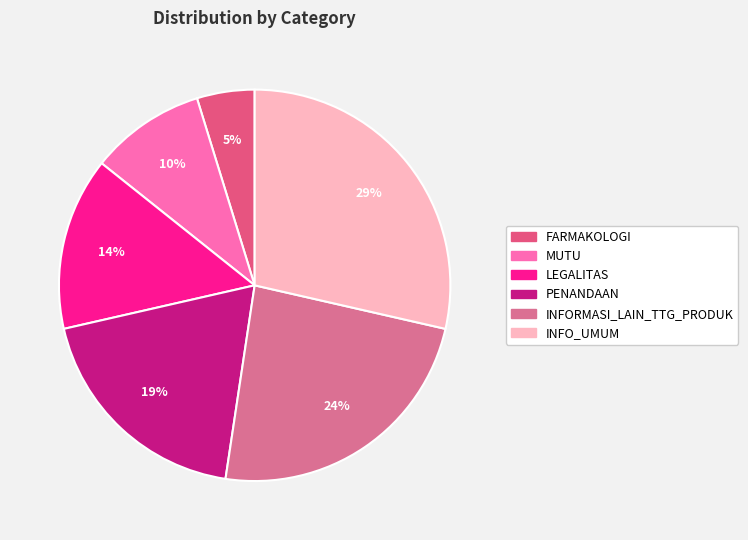

Is it true that LEGALITAS is 14% of the pie?

True